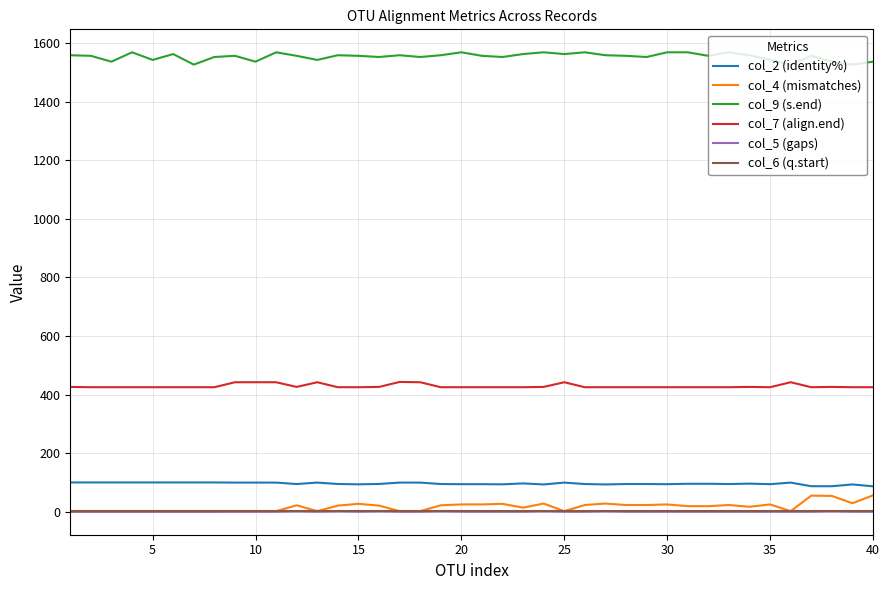

True or false: col_2 (identity%) and col_5 (gaps) cross at least once.

False